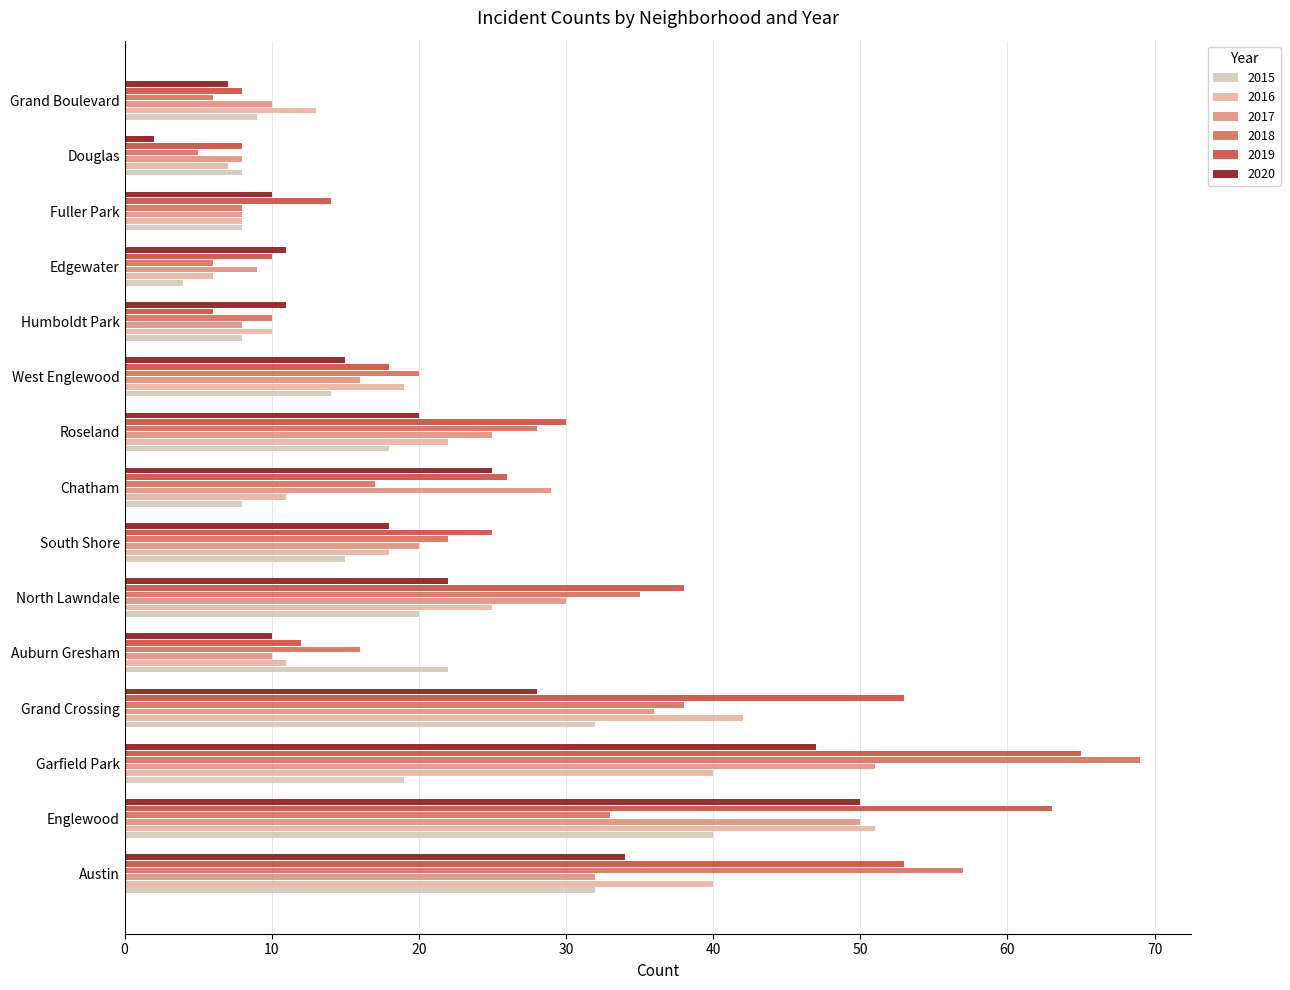

What is the average value of the 2018 series?

25